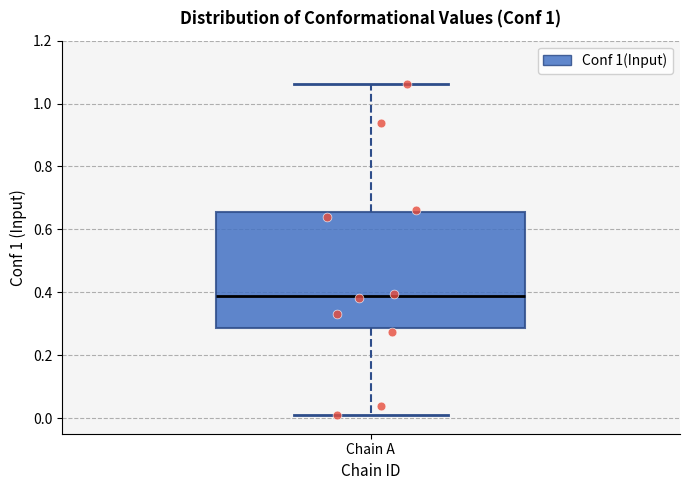

Where is the upper edge of the box for Chain A on the y-axis? The values are not printed on the chart, so give them approximately, as read against the axis.

0.66